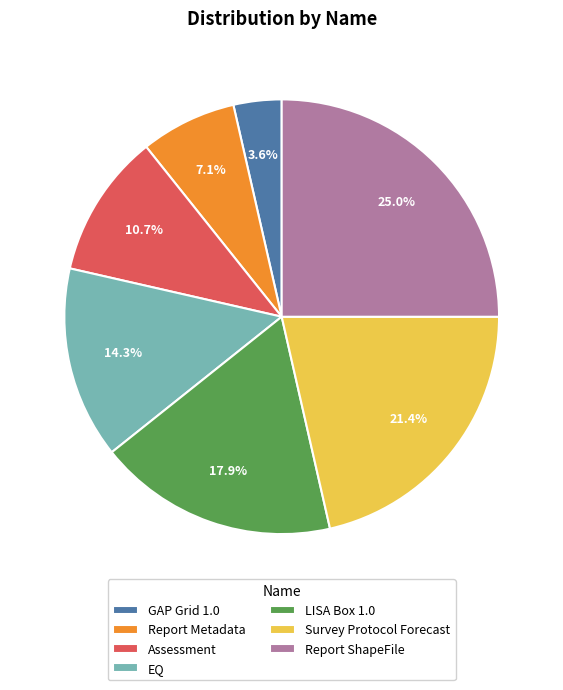

Does Assessment account for over 50% of the chart?

No